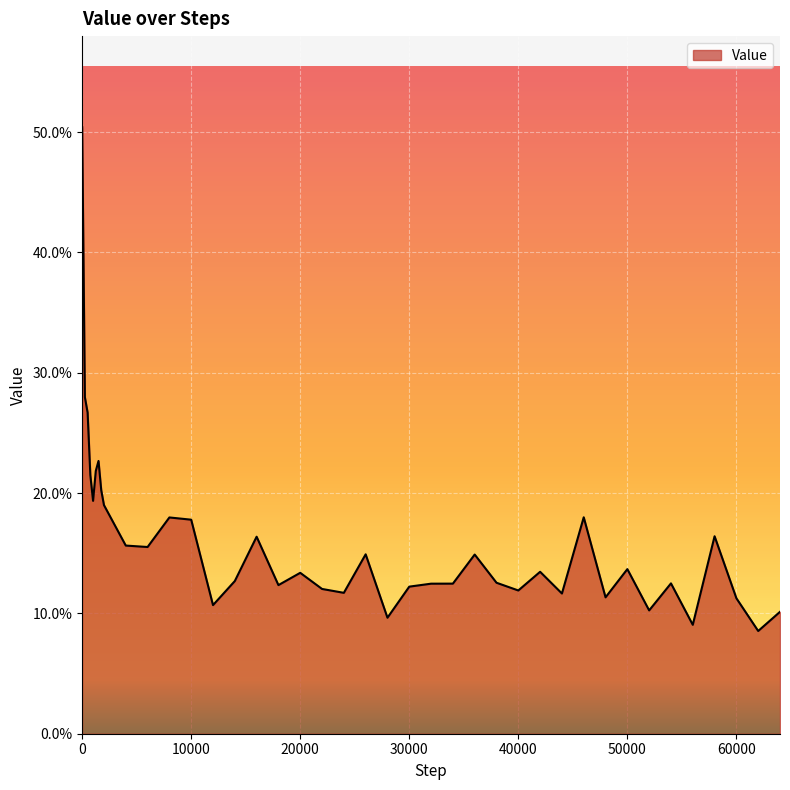

What is the greatest value displayed?

0.5